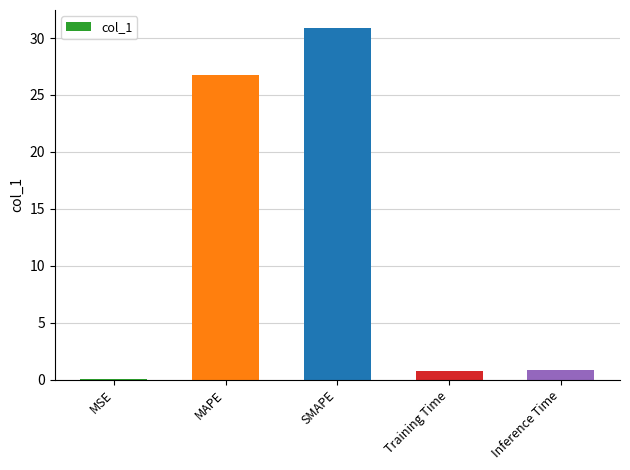

The value at SMAPE is 44.8. True or false?

False